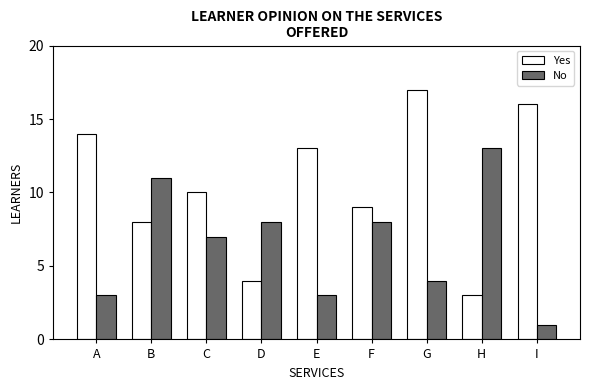

Does the chart contain stacked bars?

No